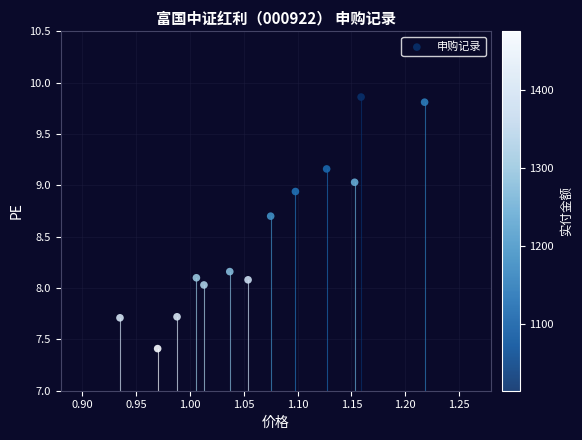

What is the range of X values (max minus min)?

0.3